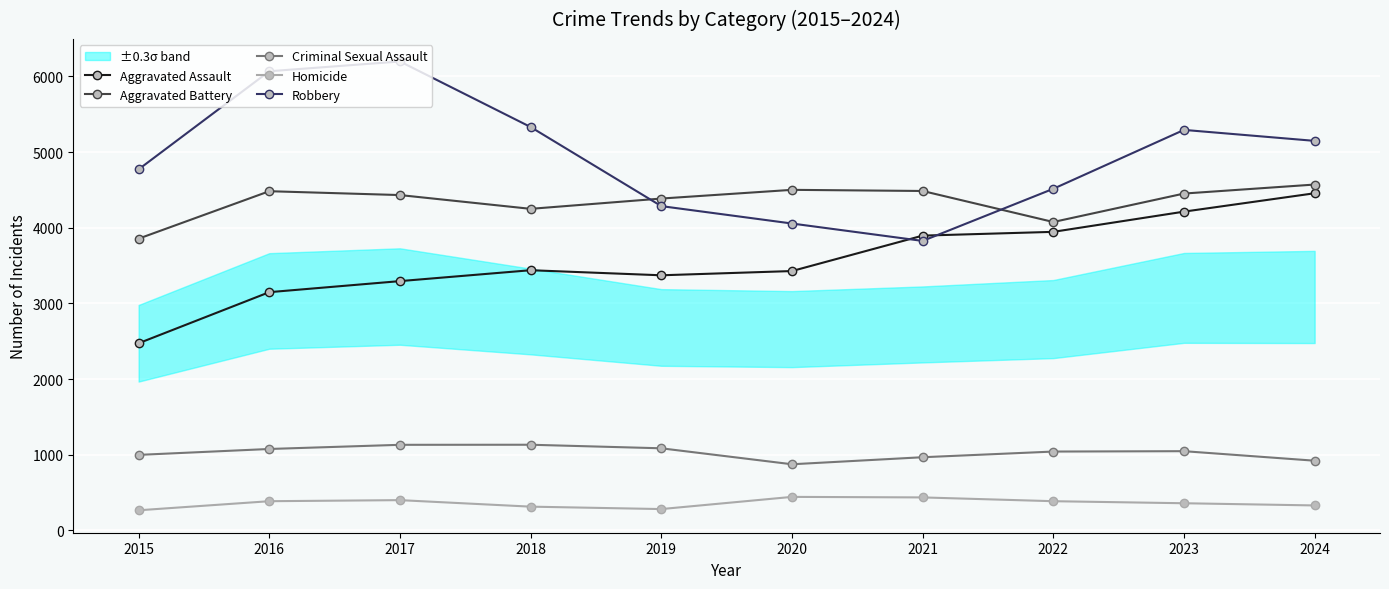

Reading right to left, what are all the values shown in this chart?

Aggravated Assault: 4455	4212	3945	3895	3427	3371	3438	3294	3148	2473
Aggravated Battery: 4570	4451	4075	4485	4500	4385	4249	4431	4482	3855
Criminal Sexual Assault: 921	1047	1042	967	874	1085	1132	1131	1076	998
Homicide: 330	359	386	436	443	282	314	400	386	266
Robbery: 5147	5292	4514	3825	4055	4285	5330	6196	6067	4771